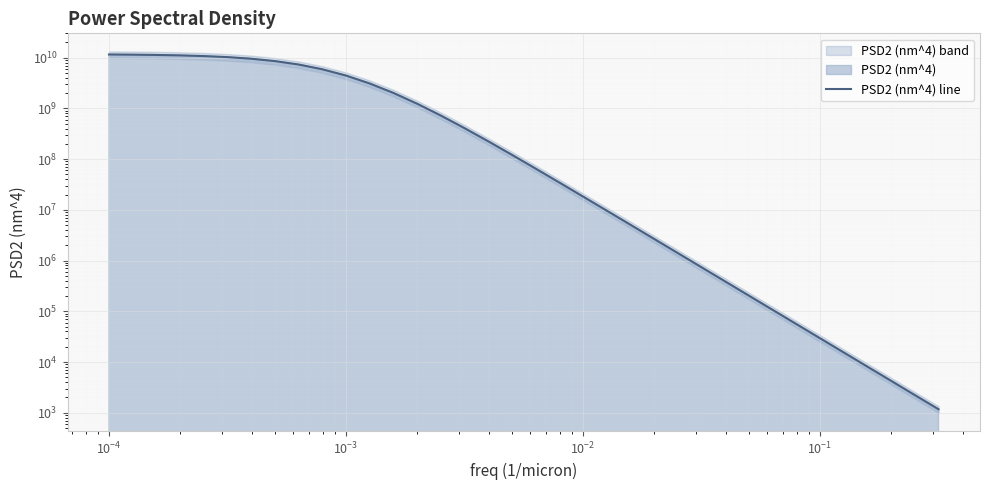

Reading left to right, what are all the values shown in this chart?

11548912363.2	11455926786.6	11311158638.0	11088045619.8	10749535128.0	10248050335.4	9531081019.1	8557346112.0	7325450882.5	5904340093.8	4437608810.8	3098641729.1	2017596708.6	1236912840.2	723006432.7	407982232.3	224589621.5	121578002.6	65088924.2	34596345.8	18303792.6	9655322.0	5083645.7	2673410.6	1404844.1	737875.9	387442.7	203399.1	106767.3	56039.6	29412.4	15436.6	8101.5	5869.1	4251.8	3080.2	2231.4	1616.5	1171.1